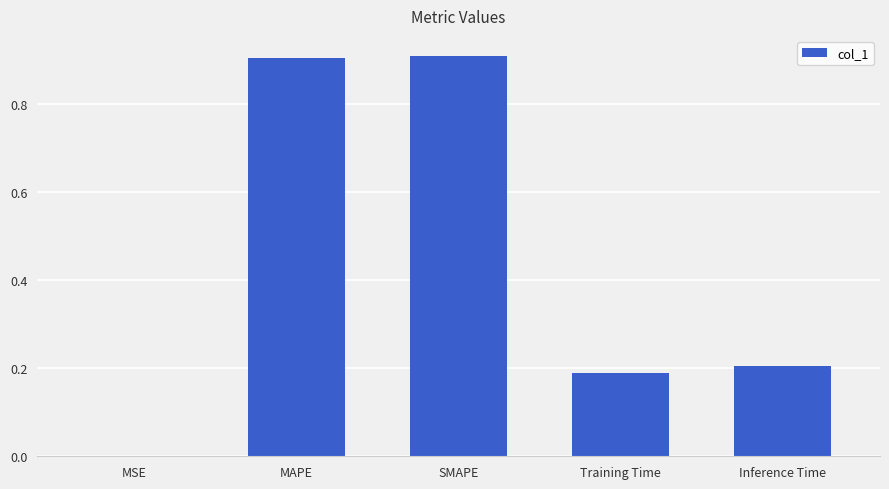

Are the bars horizontal?

No